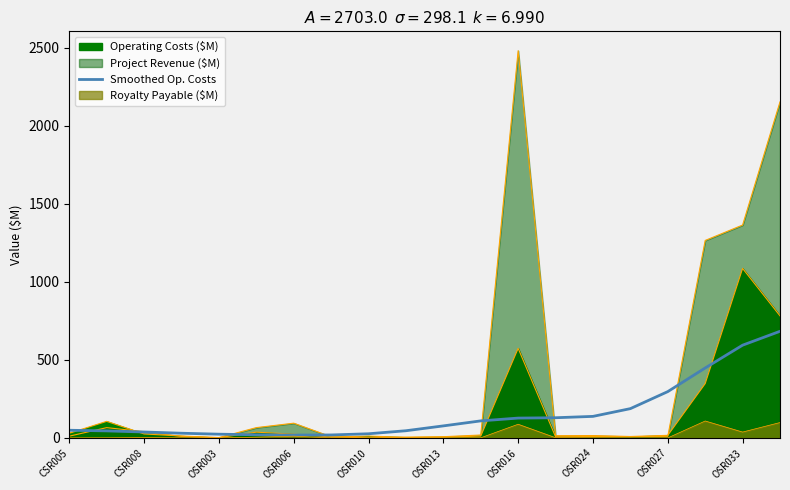

List the labels in order of value, smallest first.

OSR016, OSR024, OSR013, OSR010, OSR027, OSR006, OSR003, CSR008, OSR033, CSR005, 10, 11, 12, 13, 14, 15, 16, 17, 18, 19